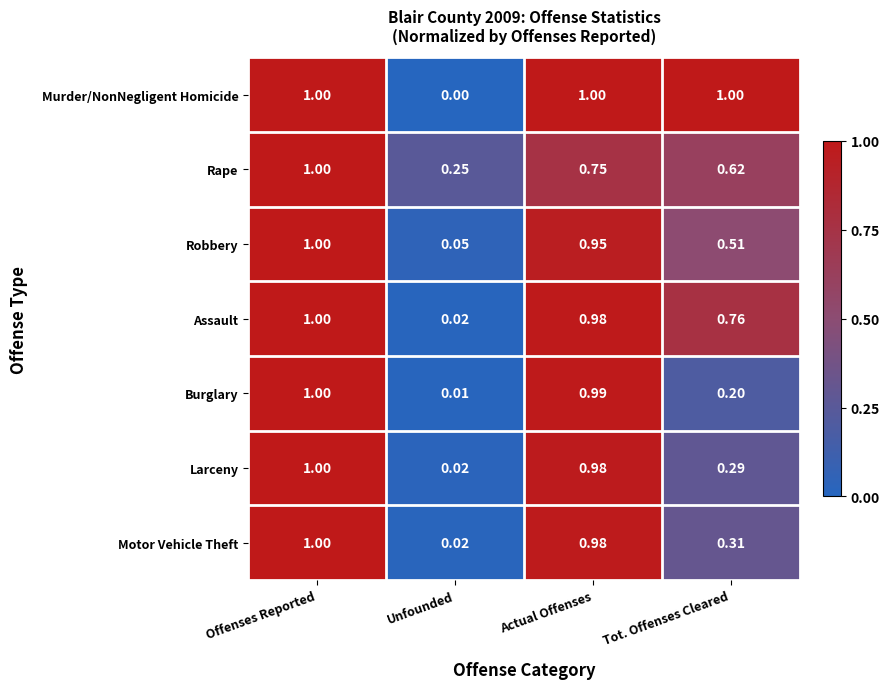

Between Offenses Reported and Tot. Offenses Cleared, which series saw the biggest shift?

Burglary